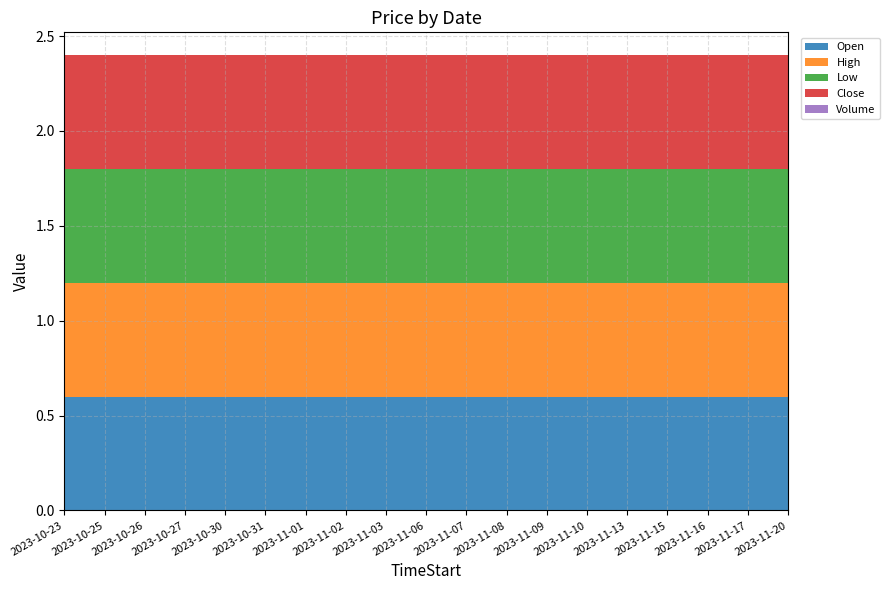

Reading left to right, extract all data points from this chart.

Open: 0.6	0.6	0.6	0.6	0.6	0.6	0.6	0.6	0.6	0.6	0.6	0.6	0.6	0.6	0.6	0.6	0.6	0.6	0.6
High: 0.6	0.6	0.6	0.6	0.6	0.6	0.6	0.6	0.6	0.6	0.6	0.6	0.6	0.6	0.6	0.6	0.6	0.6	0.6
Low: 0.6	0.6	0.6	0.6	0.6	0.6	0.6	0.6	0.6	0.6	0.6	0.6	0.6	0.6	0.6	0.6	0.6	0.6	0.6
Close: 0.6	0.6	0.6	0.6	0.6	0.6	0.6	0.6	0.6	0.6	0.6	0.6	0.6	0.6	0.6	0.6	0.6	0.6	0.6
Volume: 0.0	0.0	0.0	0.0	0.0	0.0	0.0	0.0	0.0	0.0	0.0	0.0	0.0	0.0	0.0	0.0	0.0	0.0	0.0